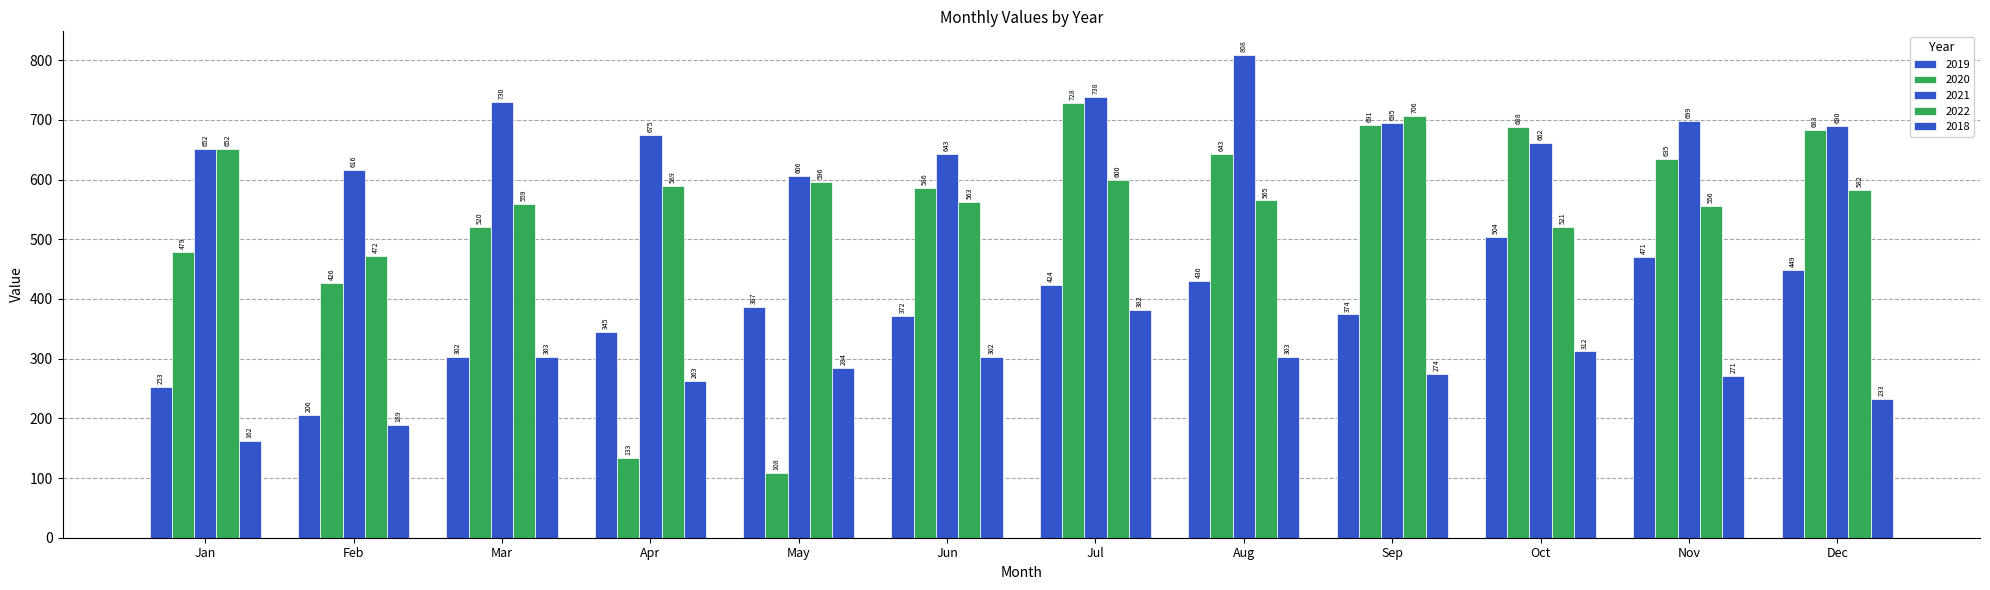

List the labels in order of 2022 value, largest first.

Sep, Jan, Jul, May, Apr, Dec, Aug, Jun, Mar, Nov, Oct, Feb